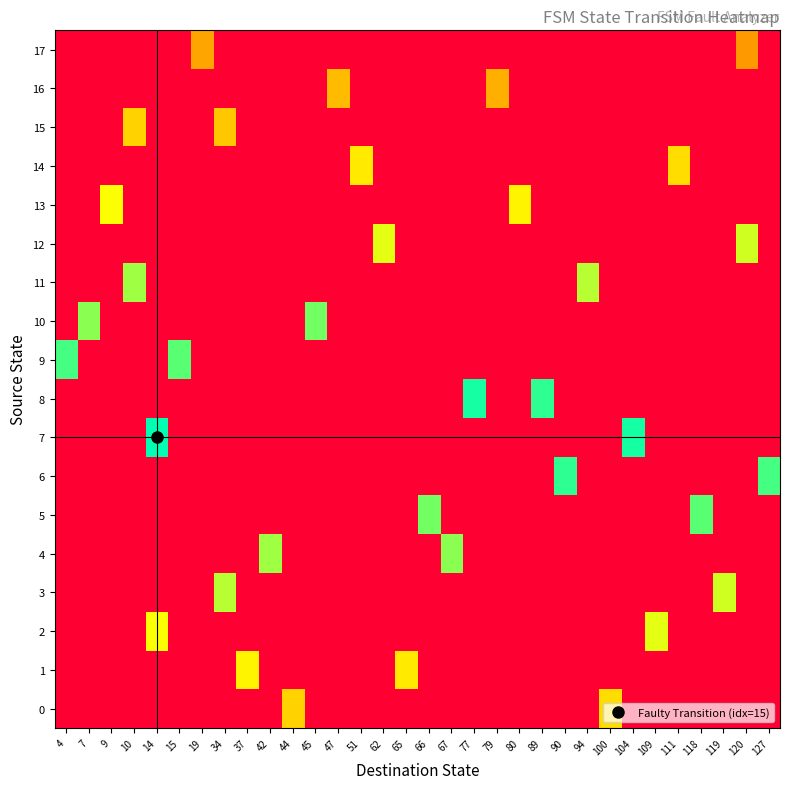

Rank the series at 65 from lowest to highest value.

0, 2, 3, 4, 5, 6, 7, 8, 9, 10, 11, 12, 13, 14, 15, 16, 17, 1